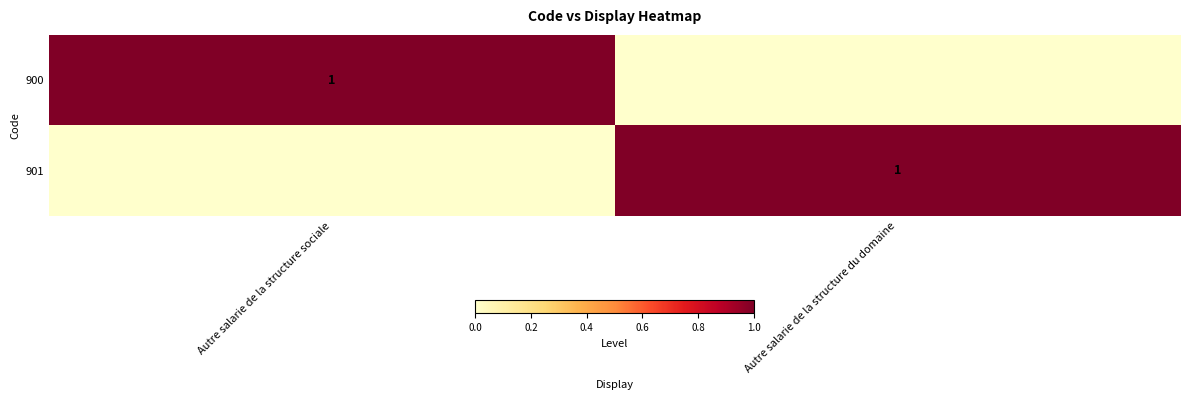

True or false: 900 has a value of 2 at Autre salarie de la structure sociale.

False